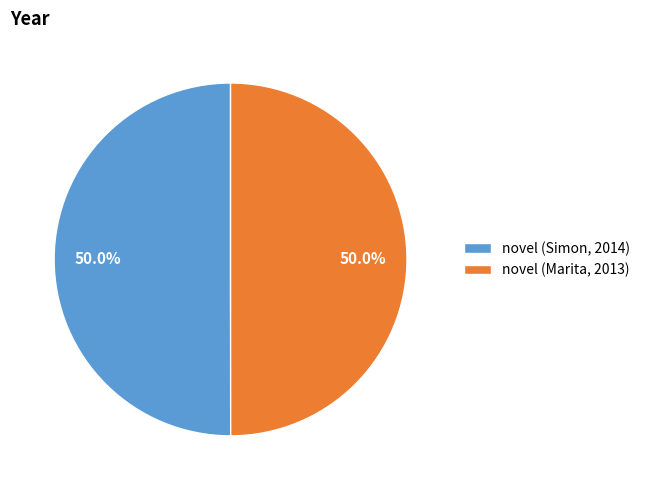

What portion of the pie excludes novel (Marita, 2013)?

50.0%